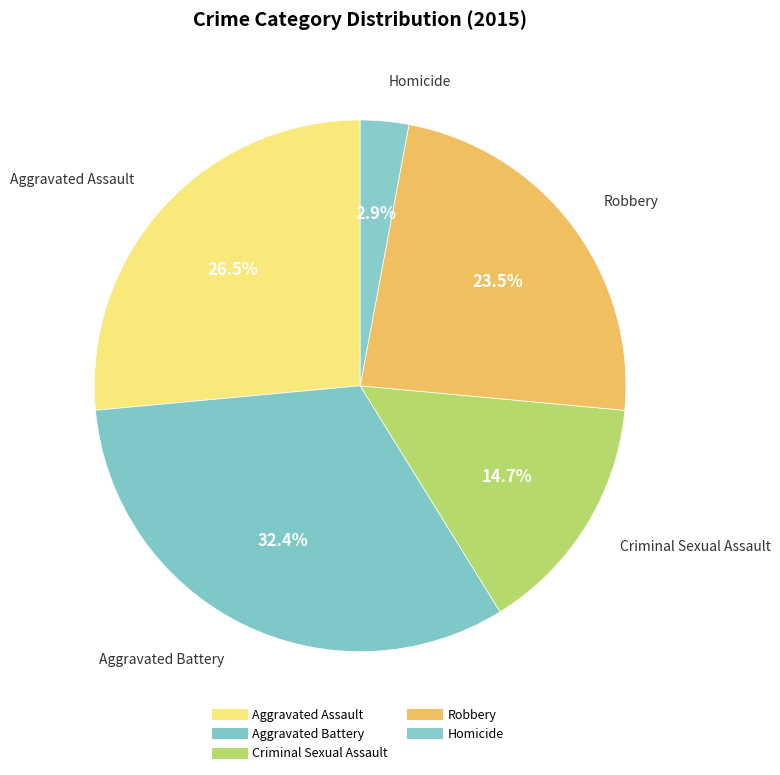

What is the smallest slice in the pie chart?

Homicide